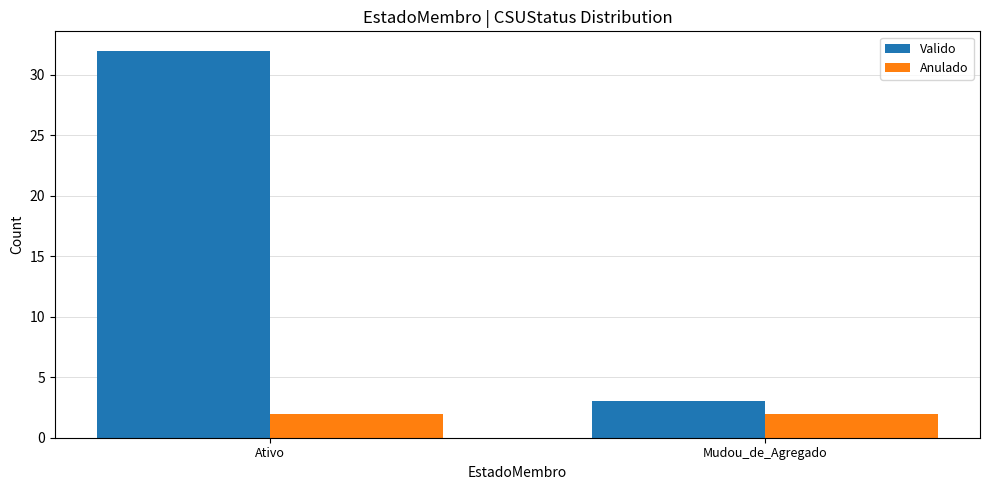

At which category is the sum across all series the highest?

Ativo